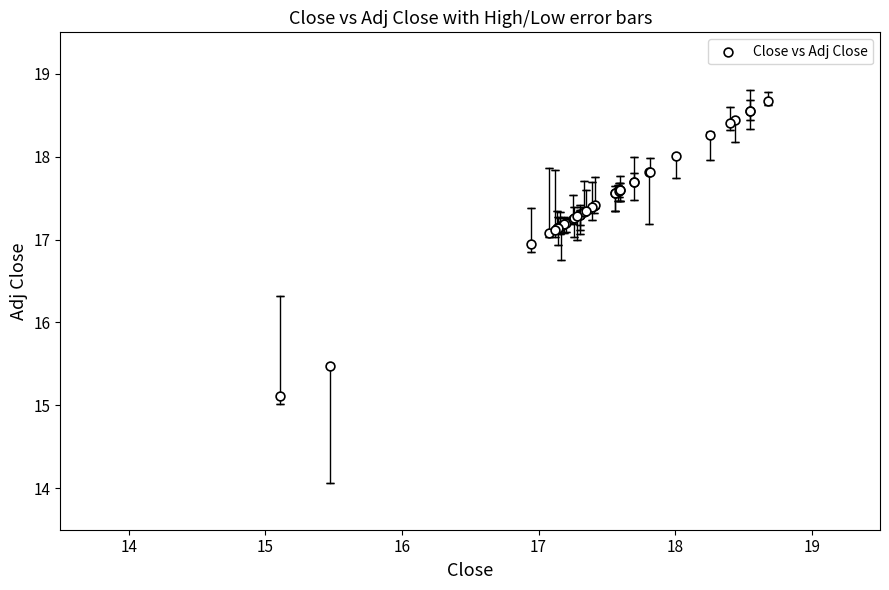

What Y value in the scatter plot is closest to 16?

15.5